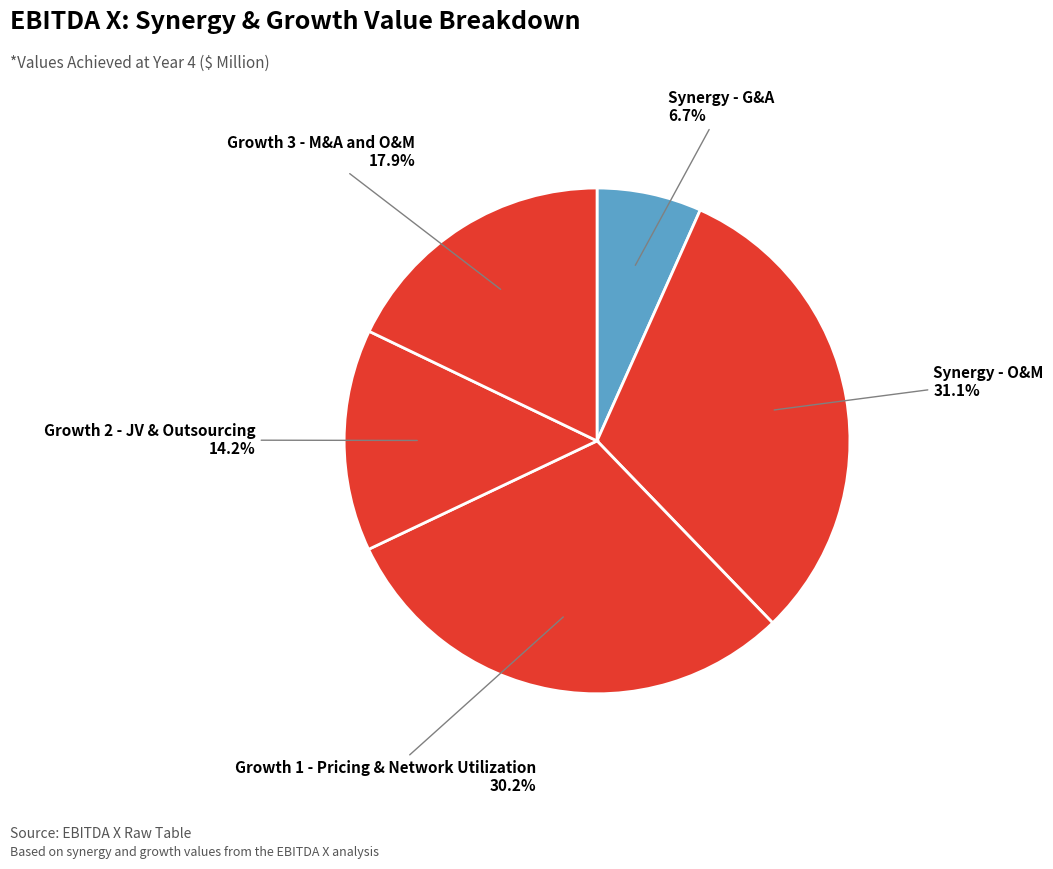

How many segments does this pie chart have?

5